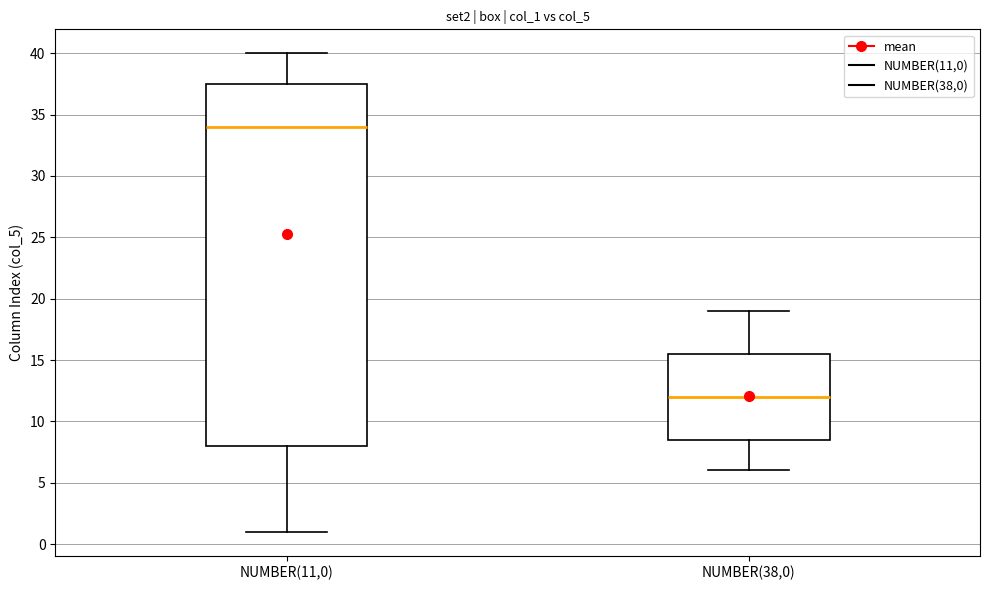

Reading left to right, read every box against the y-axis: the position of its median line, the range the box covers, and the ends of its whiskers. The values are not printed on the chart, so give them approximately, as read against the axis.

NUMBER(11,0): median 34.0, box 8.0 to 37.5, whiskers 1.0 to 40.0
NUMBER(38,0): median 12.0, box 8.5 to 15.5, whiskers 6.0 to 19.0